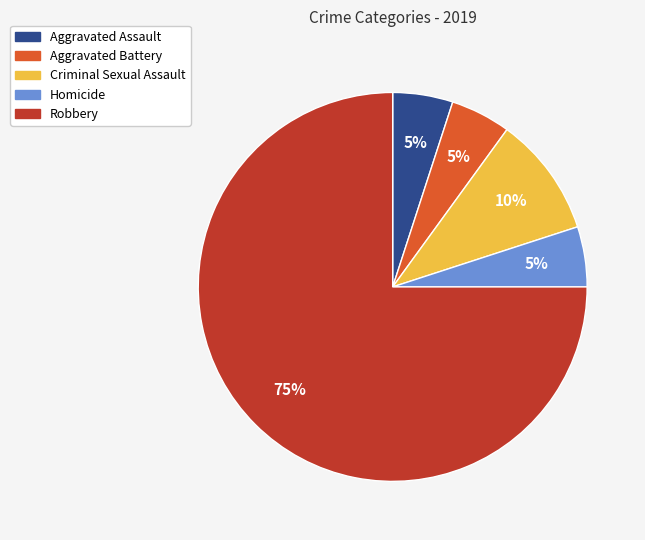

To the nearest percent, what portion does Criminal Sexual Assault represent?

10%